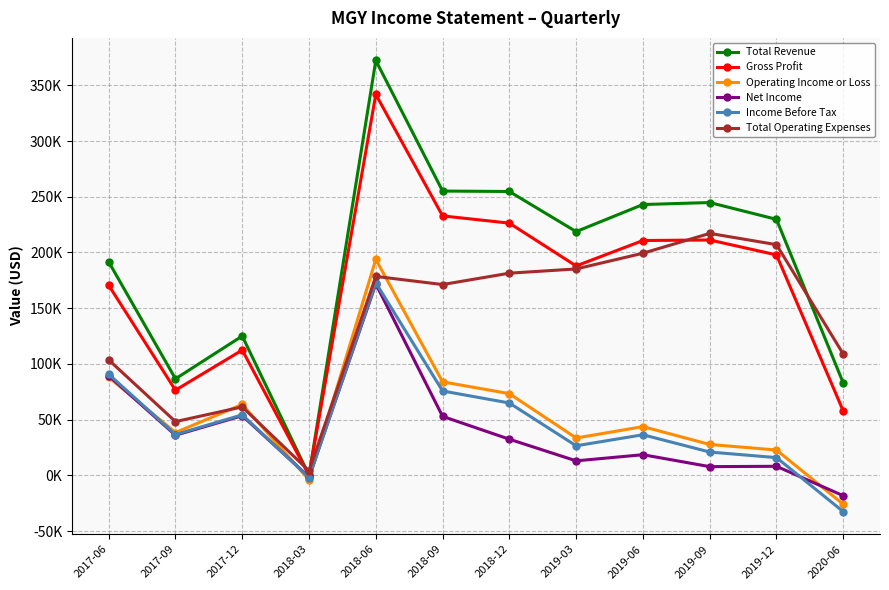

What is the label of the 1st point from the right?

2020-06